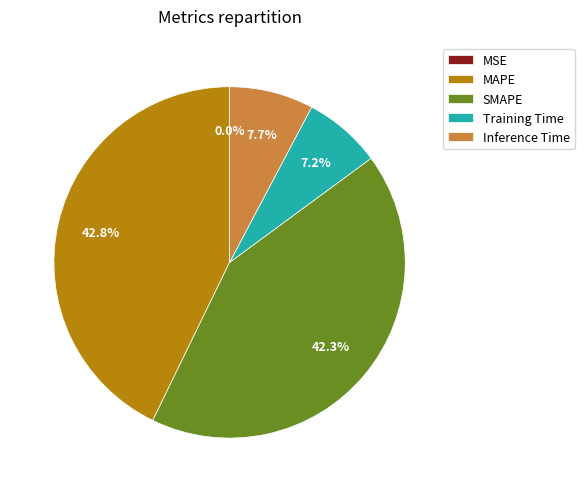

Which has a higher value, Training Time or SMAPE?

SMAPE